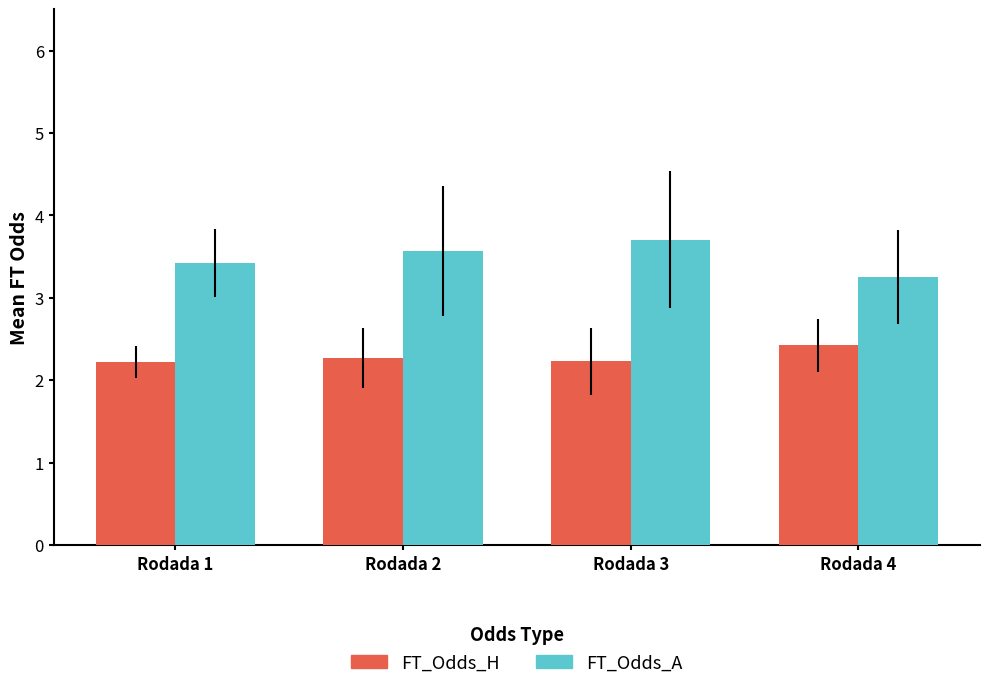

Reading left to right, list all the values displayed in this chart.

FT_Odds_H: Rodada 1=2.2	Rodada 2=2.3	Rodada 3=2.2	Rodada 4=2.4
FT_Odds_A: Rodada 1=3.4	Rodada 2=3.6	Rodada 3=3.7	Rodada 4=3.3